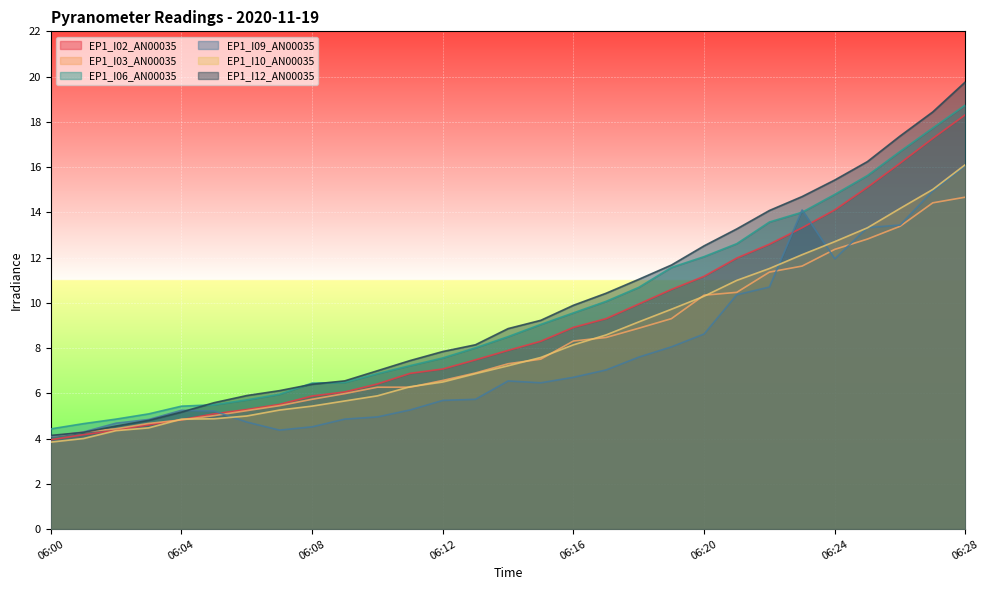

What is the difference between the maximum and minimum values in the EP1_I03_AN00035 series?

10.6